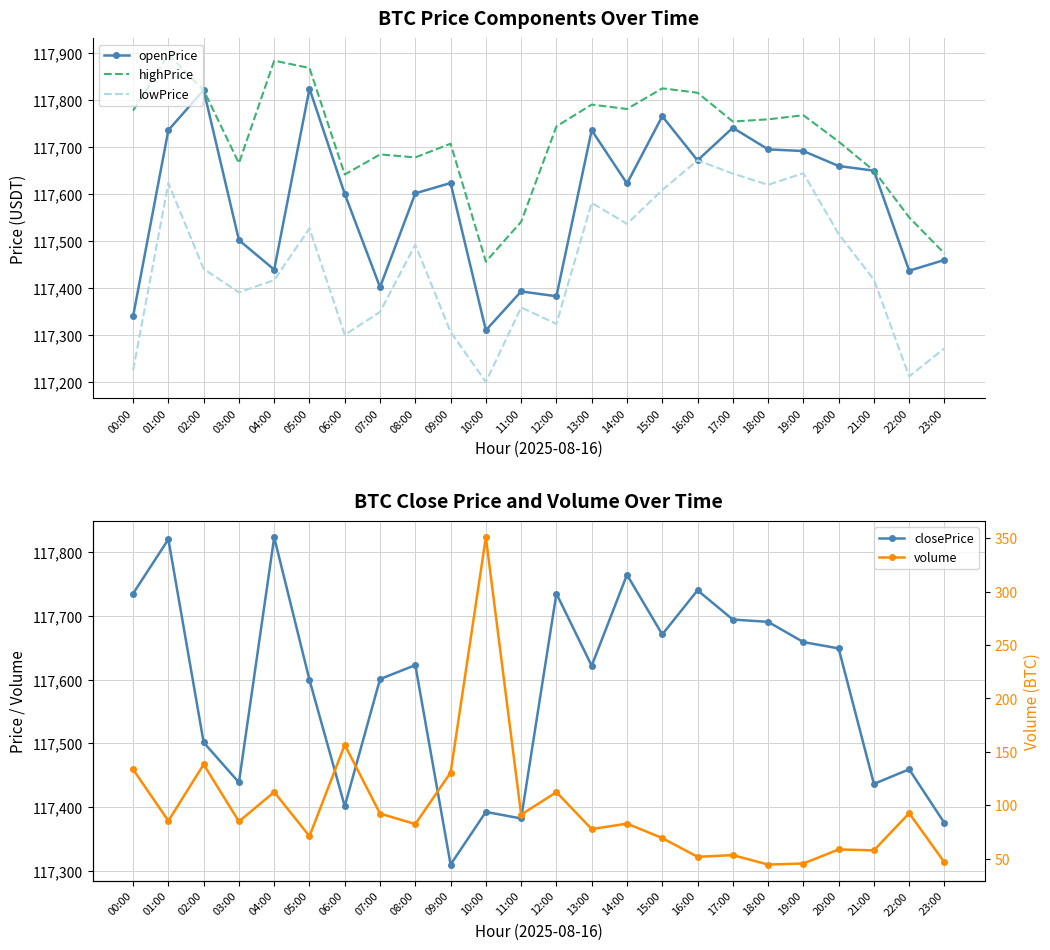

Between 16:00 and 20:00, which is larger?

16:00